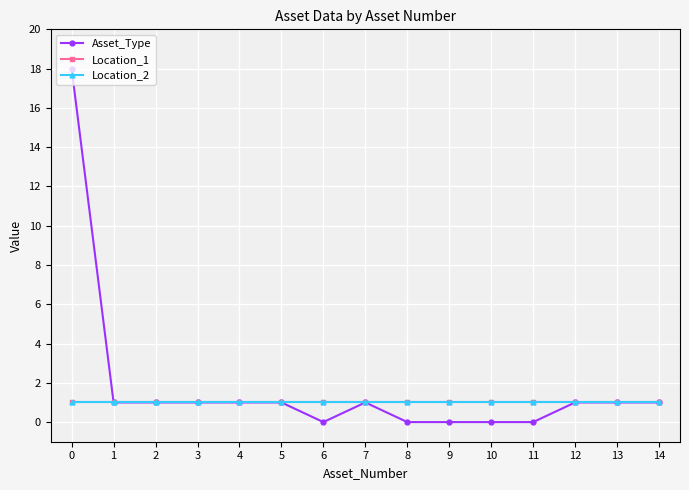

True or false: Asset_Type has a value of 1 at 14.

True